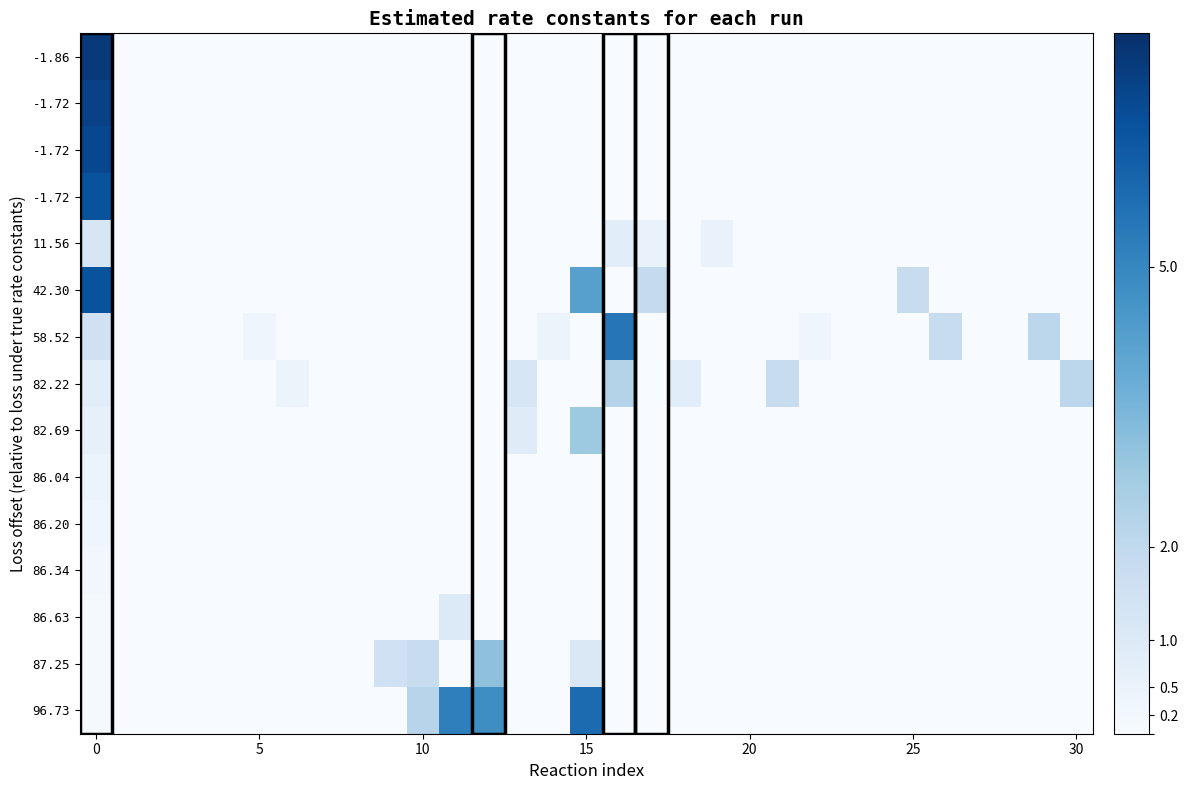

What is the difference between the highest and lowest values at 21?

1.8